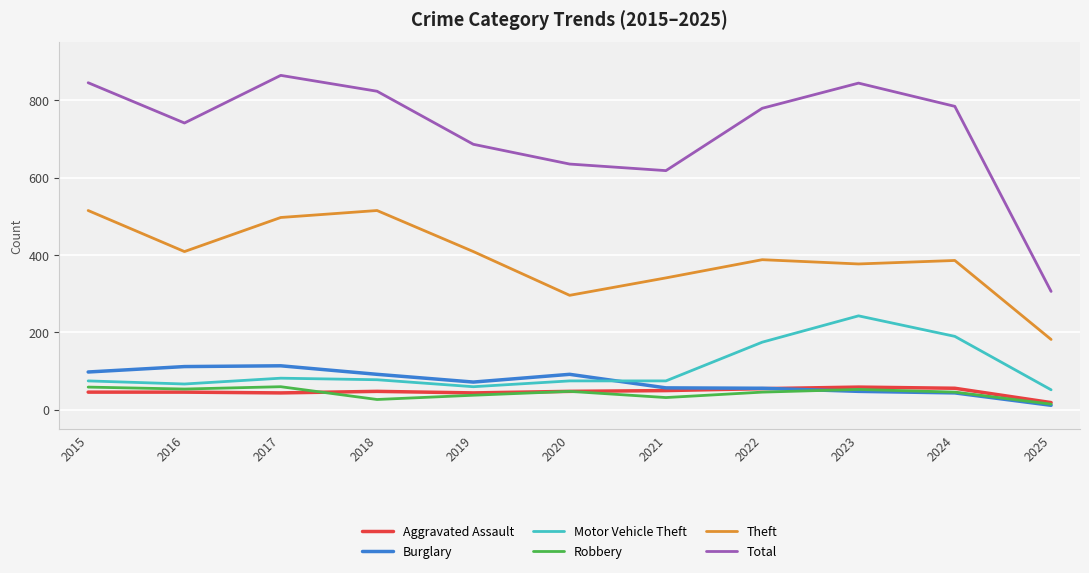

Which series changed the most between 2015 and 2021?

Total